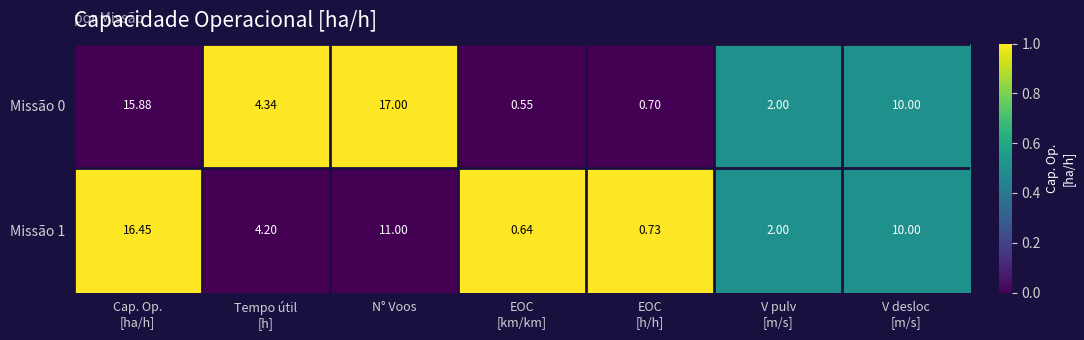

At which category does the chart reach its peak across all series?

N° Voos